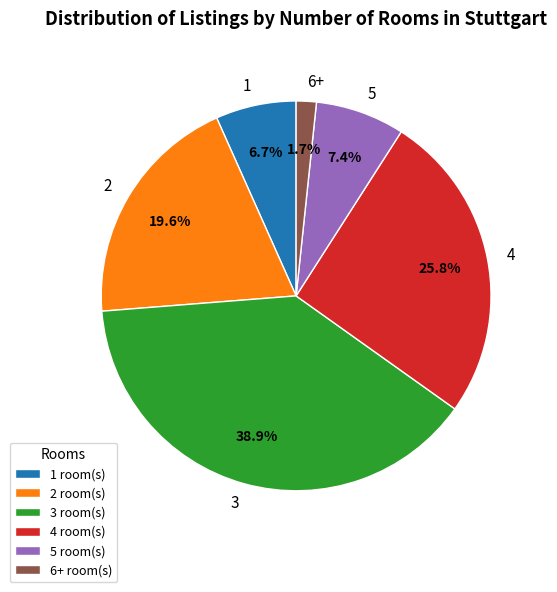

How many segments does this pie chart have?

6